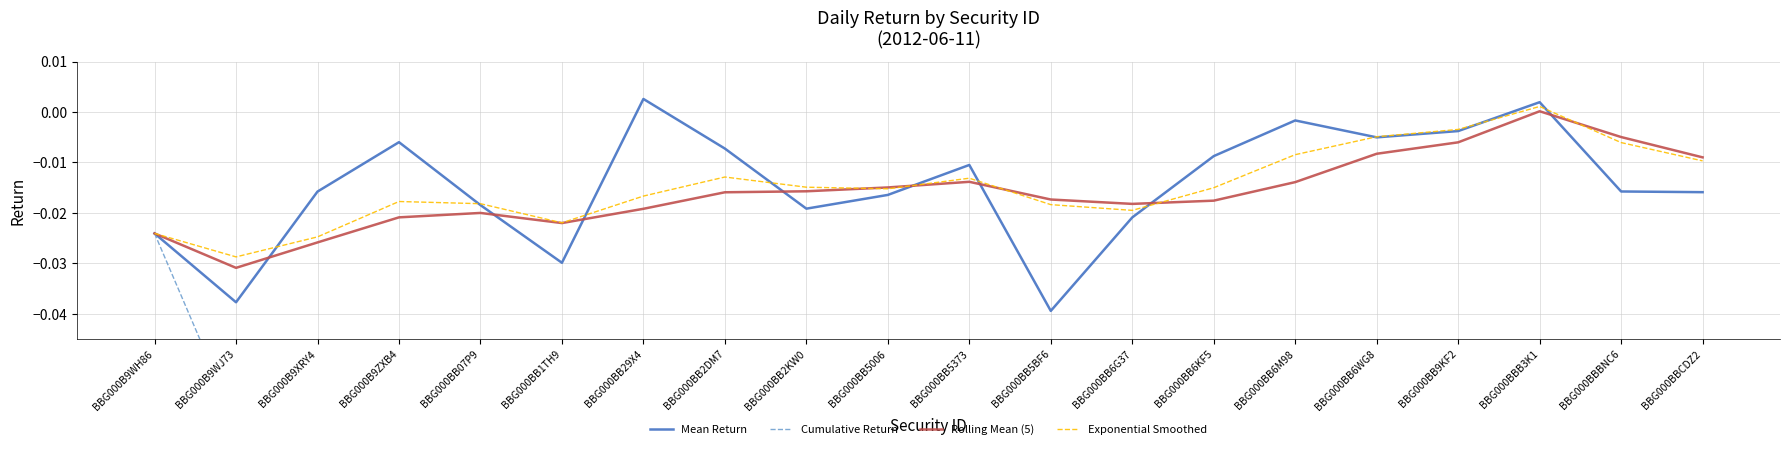

Which series has the largest range (max minus min)?

Cumulative Return